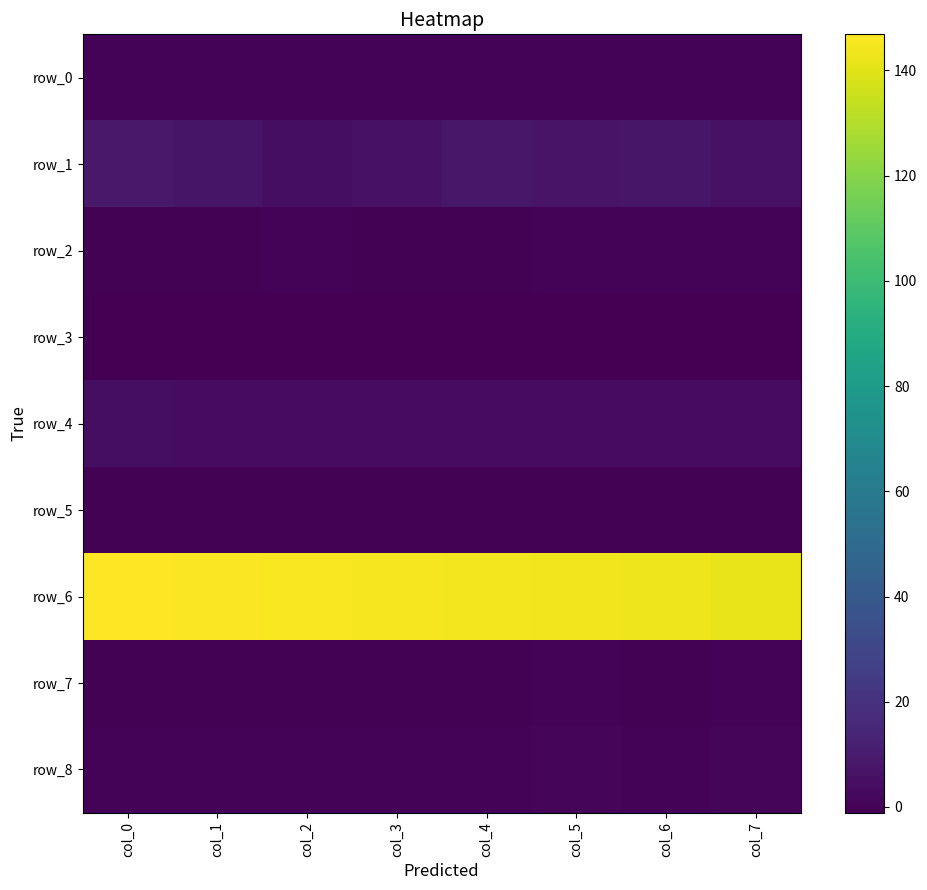

Is it true that row_5 equals 0.0 at col_0?

False